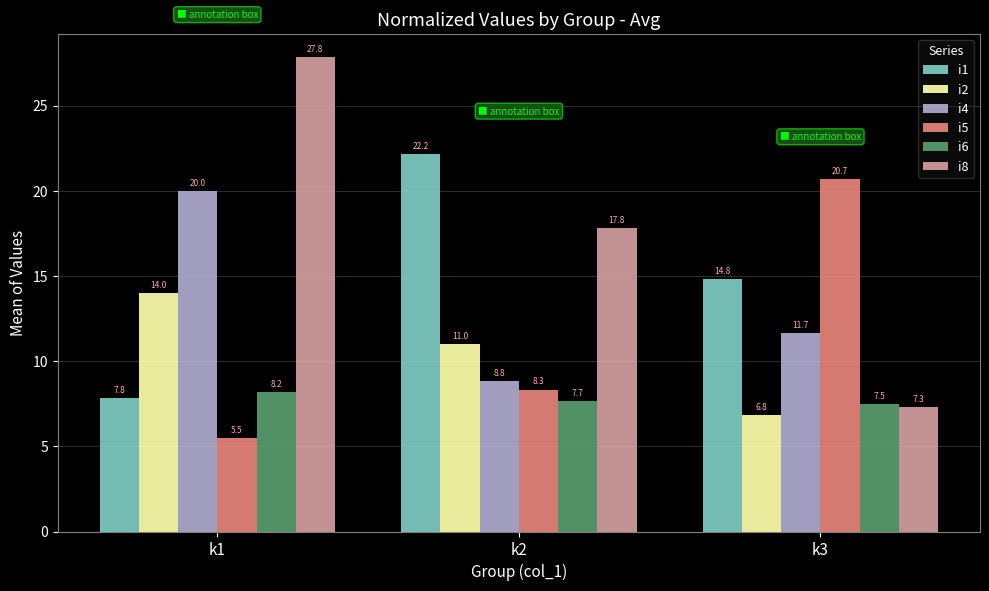

Which series has the widest spread of values?

i8